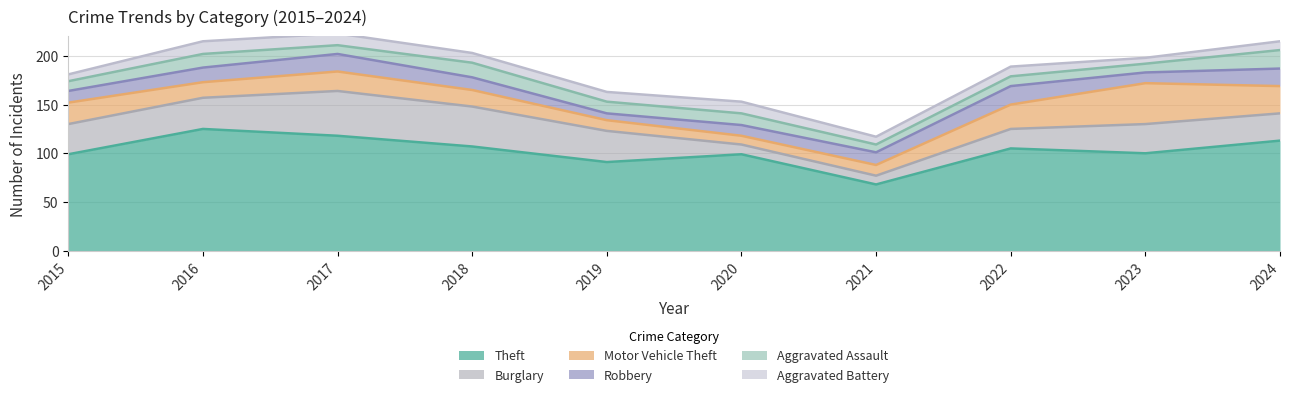

In Theft, how many points are higher than both neighbors (excluding endpoints)?

3